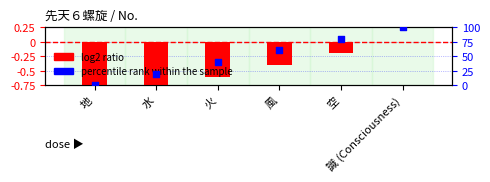

At how many categories does at least one series exceed 57?

3